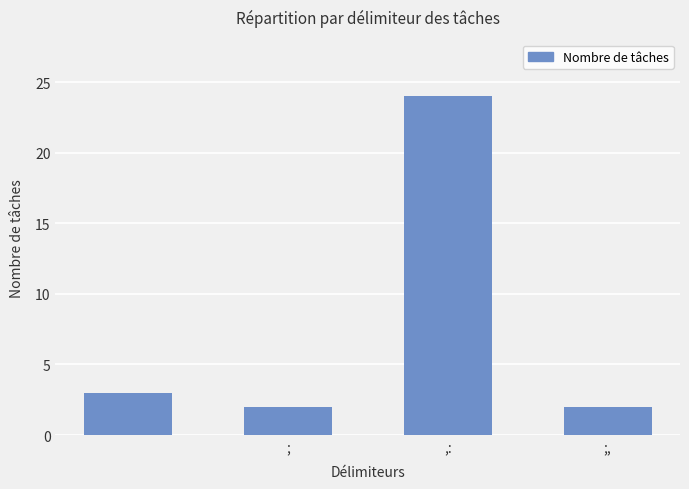

What is the difference between the second highest and second lowest values?

1